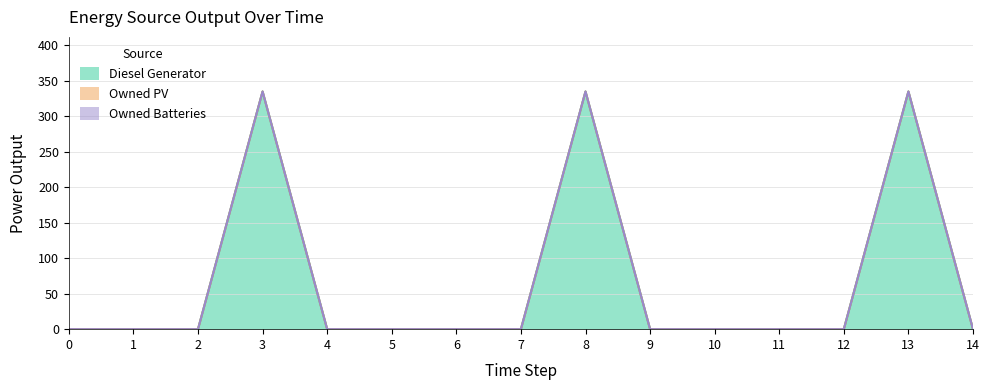

Reading left to right, what are all the values shown in this chart?

Diesel Generator: 0	0	0	335	0	0	0	0	335	0	0	0	0	335	0
Owned PV: 0	0	0	0	0	0	0	0	0	0	0	0	0	0	0
Owned Batteries: 0	0	0	0	0	0	0	0	0	0	0	0	0	0	0